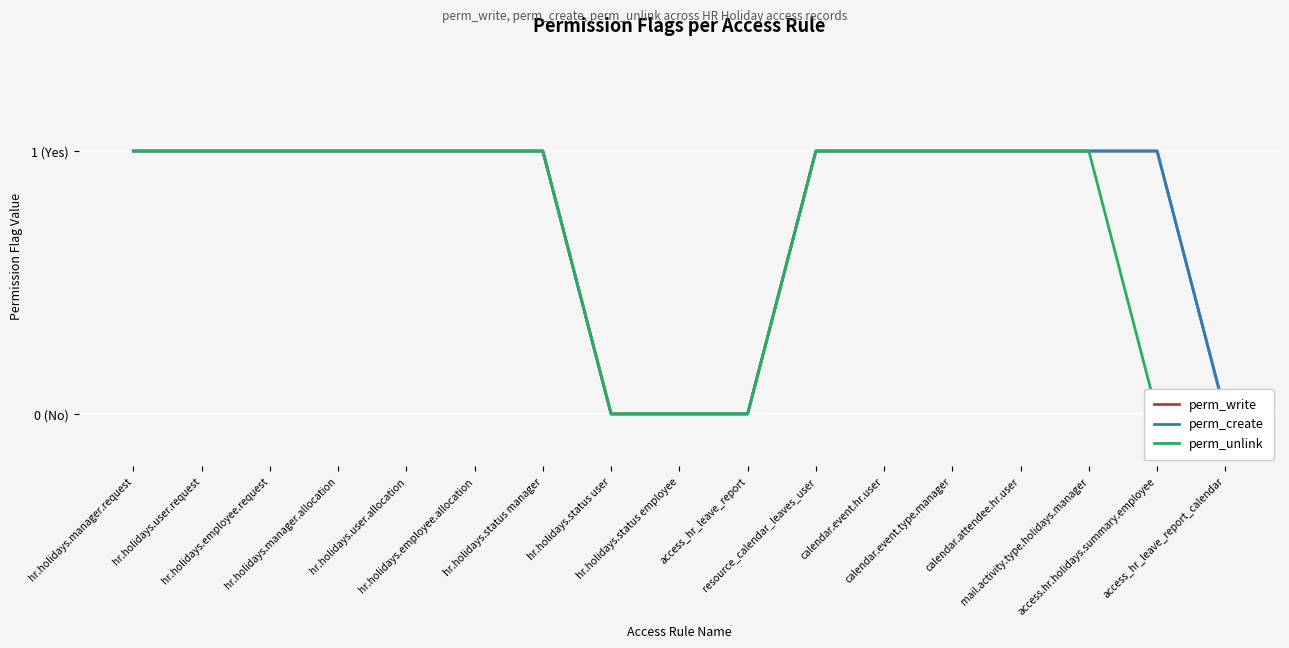

True or false: perm_write and perm_unlink intersect in this chart.

False